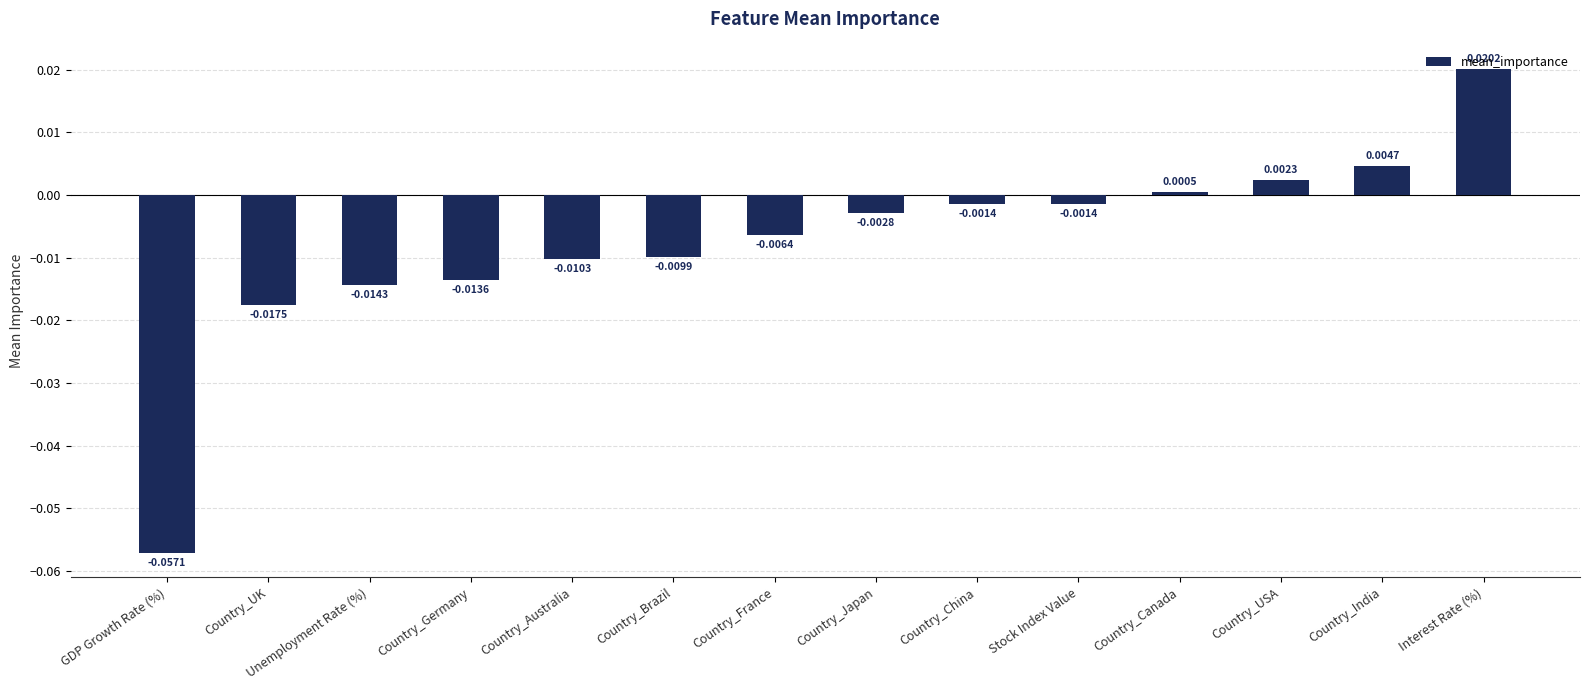

Are the bars grouped side by side (vs. stacked)?

No